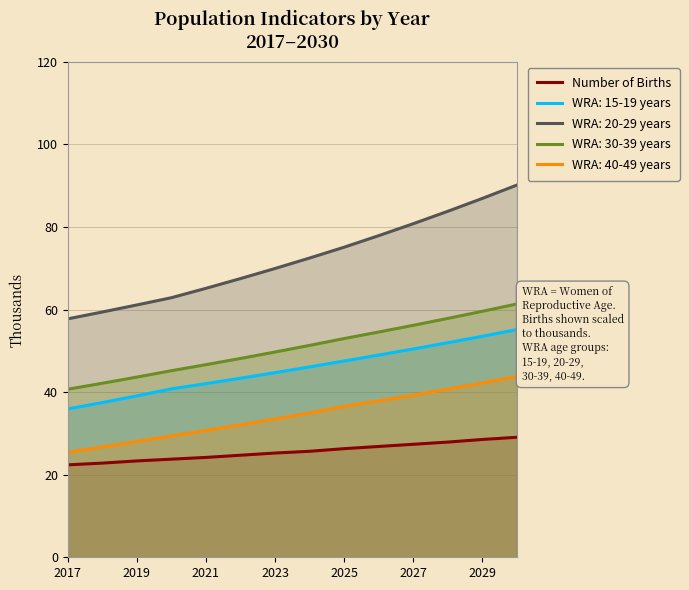

At 2023, list the series in order from largest to smallest.

WRA: 20-29 years, WRA: 30-39 years, WRA: 15-19 years, WRA: 40-49 years, Number of Births